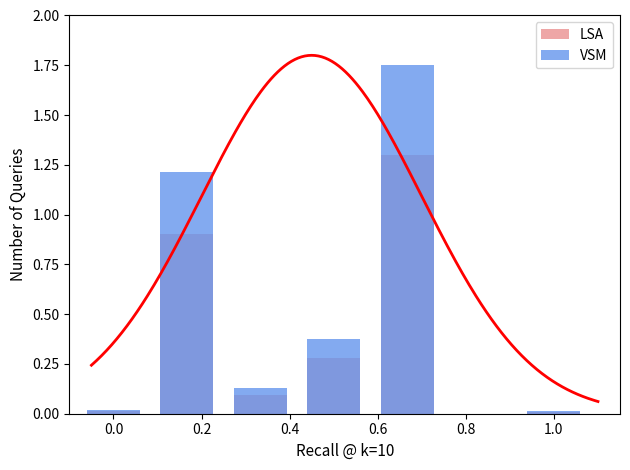

The VSM series shows 2.4 at 0.6. True or false?

False